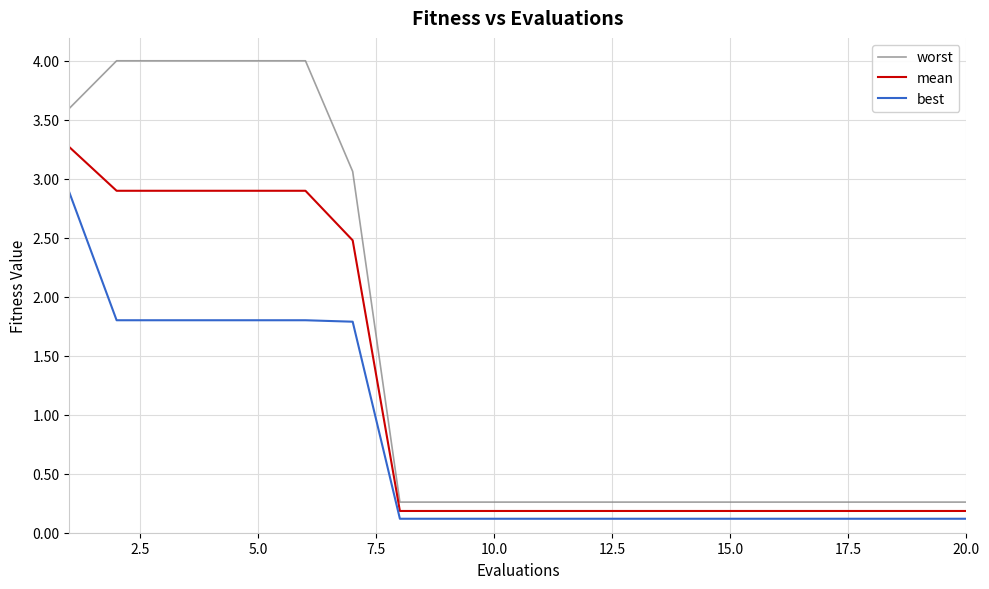

Which series has the largest range (max minus min)?

worst